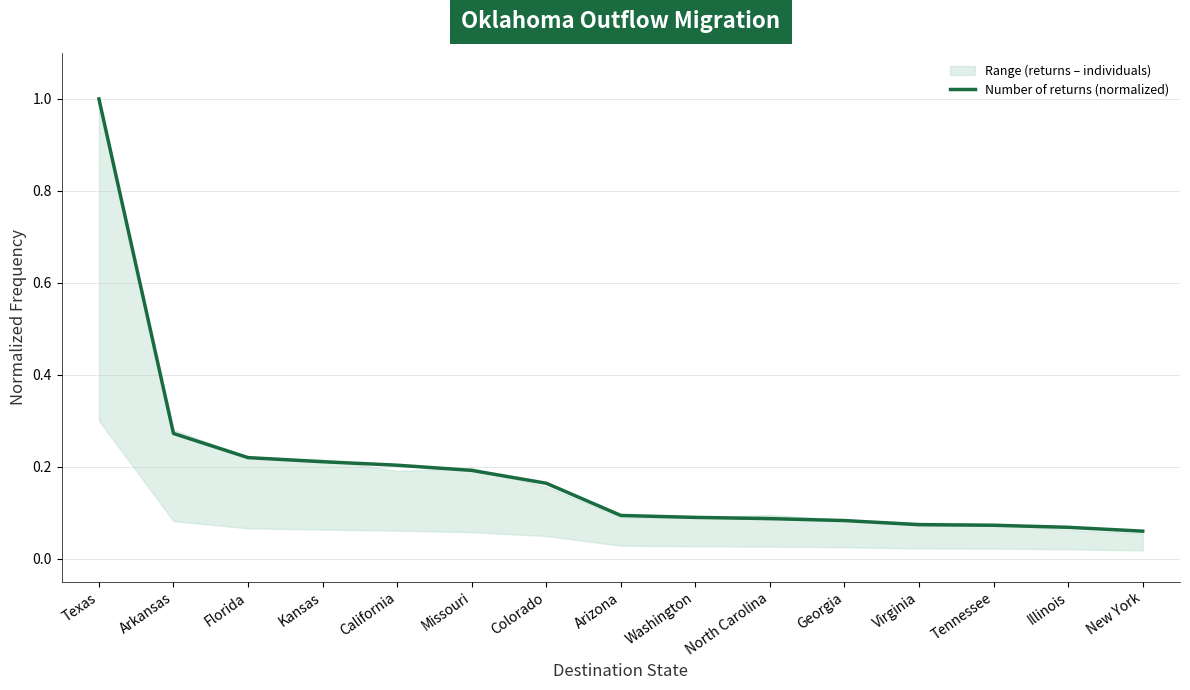

What is the label of the 11th point from the right?

California